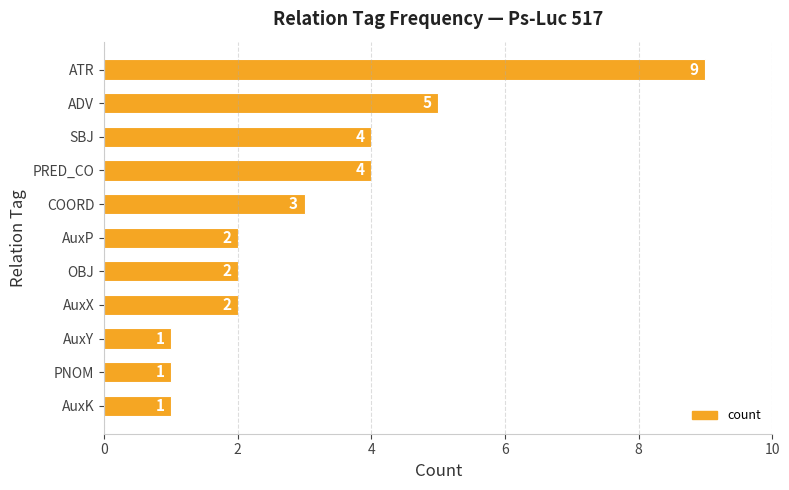

What is the sum of all values?

34